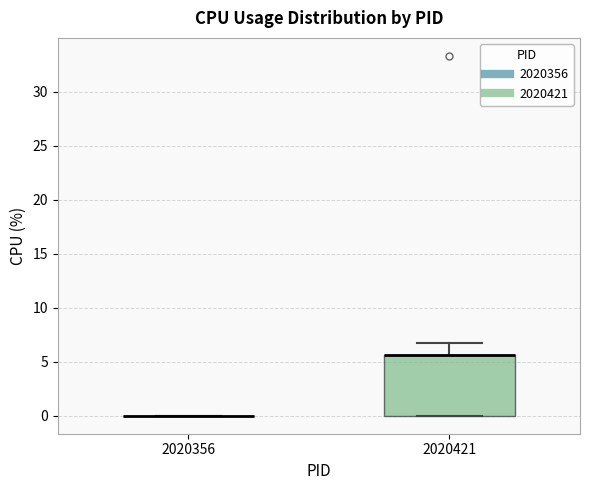

Comparing the boxes themselves (not the whiskers), which one is the tallest?

2020421